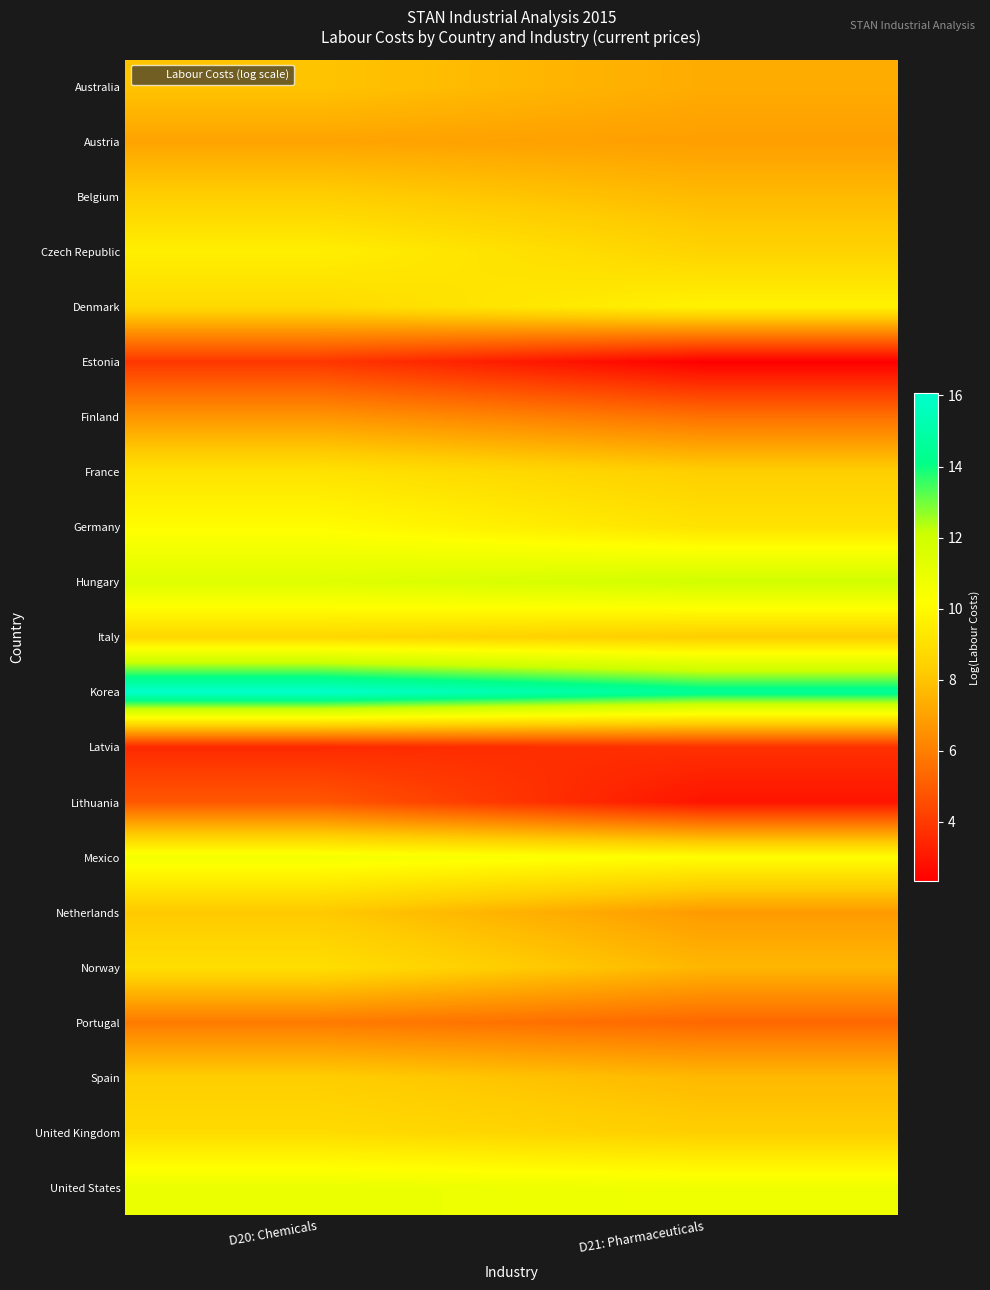

At which category is the sum across all series the highest?

D20: Chemicals